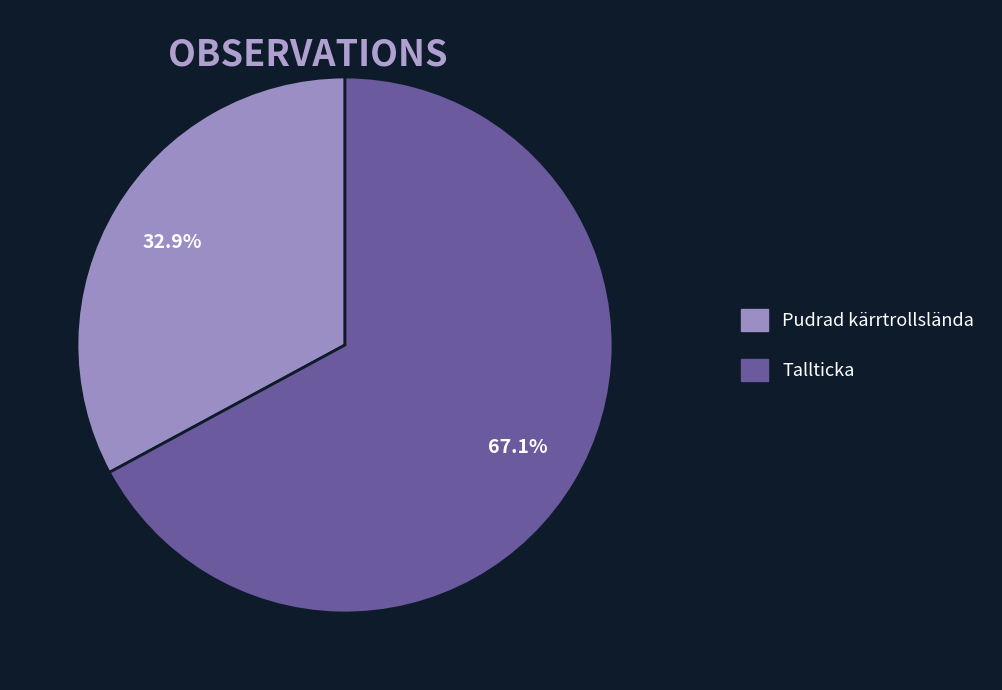

Is there any slice that represents more than half of the pie?

Yes